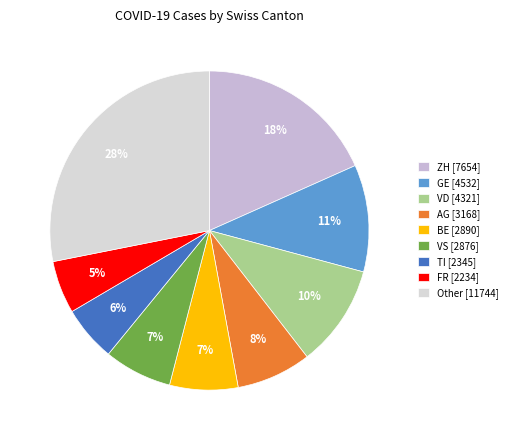

What is the largest slice in the pie chart?

Other [11744]